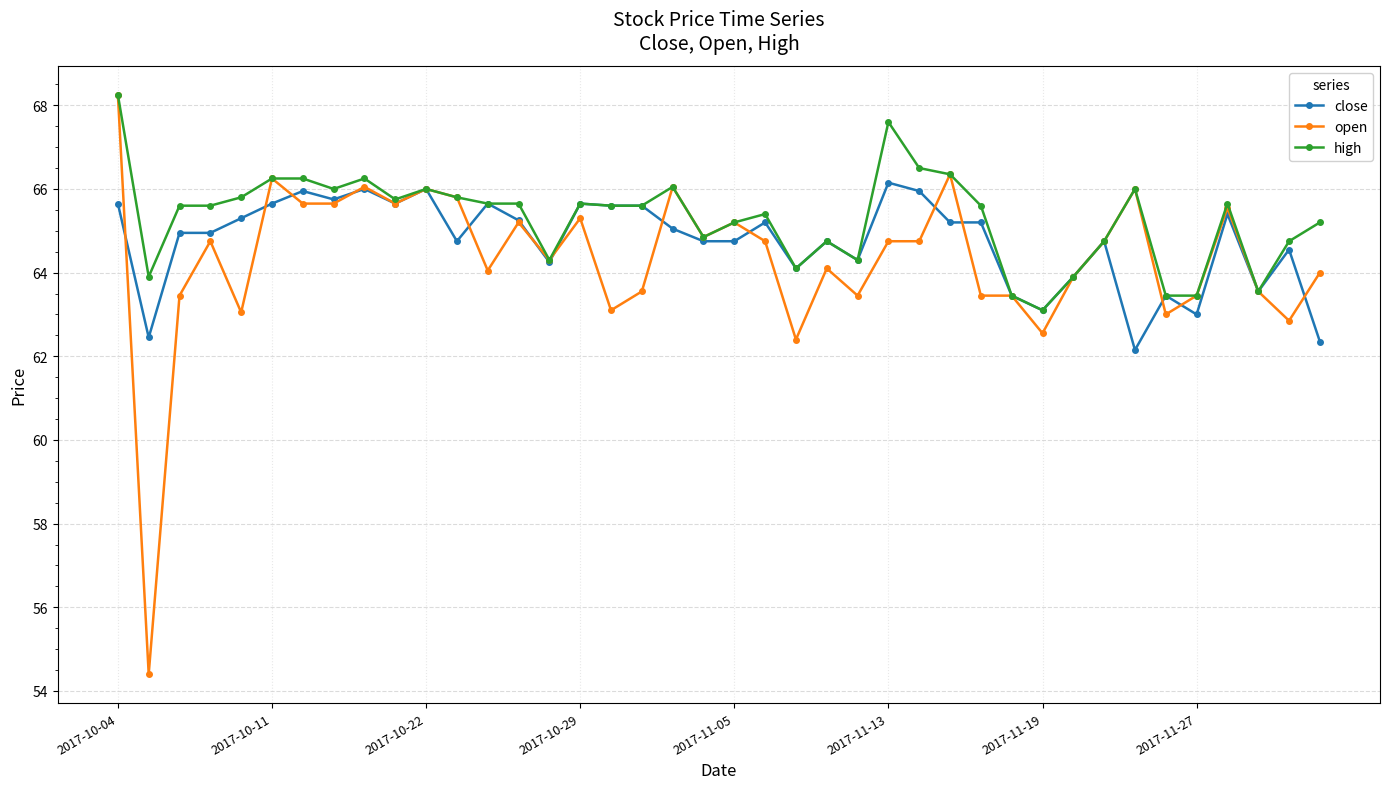

What is the value of the high point at the 23rd from the left?

64.1